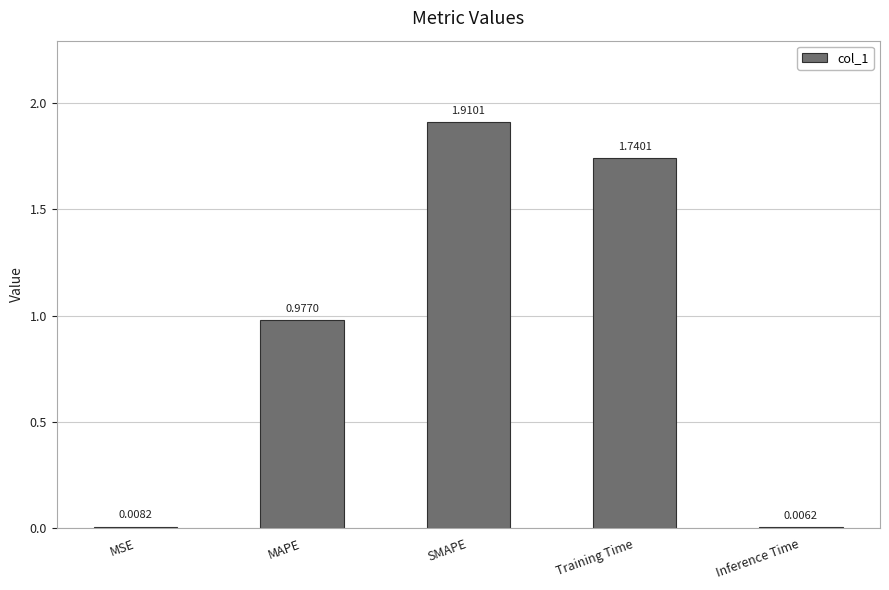

How many data points does each series have?

5